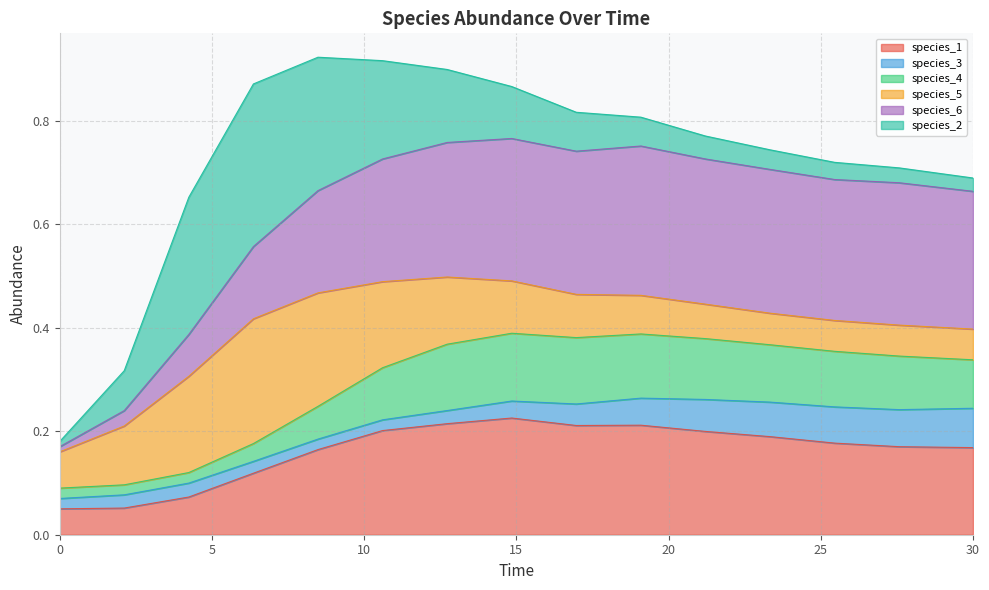

True or false: species_6 has more than 2 interior local peaks.

False